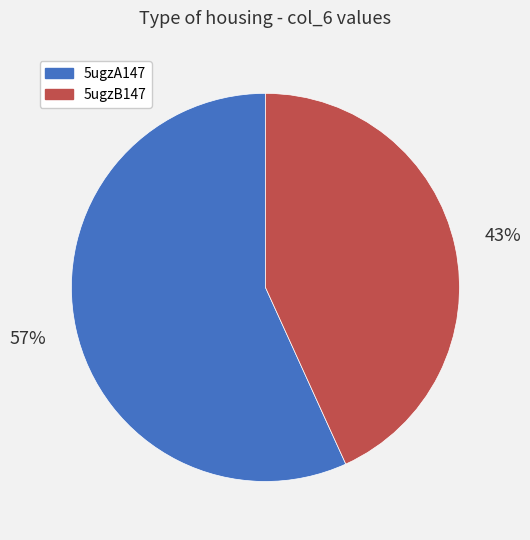

To the nearest percent, what is the difference between the 5ugzA147 and 5ugzB147 slice percentages?

14%